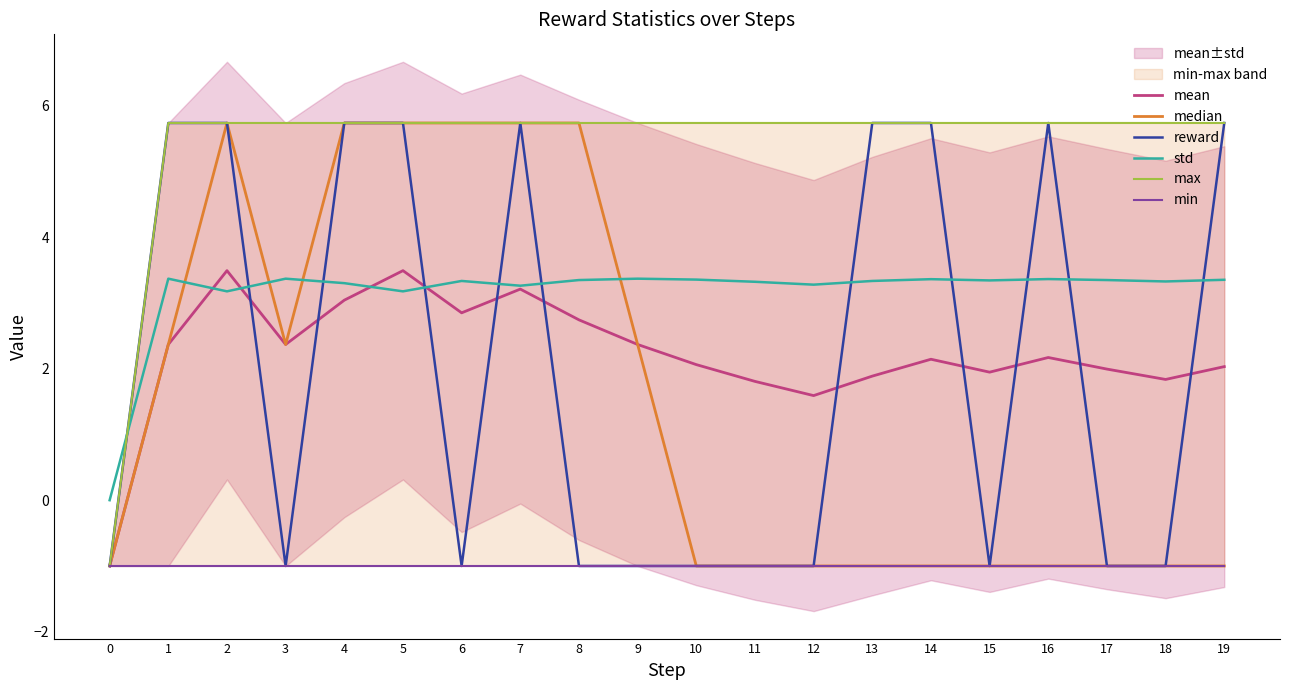

What is the highest value of the reward series?

5.7